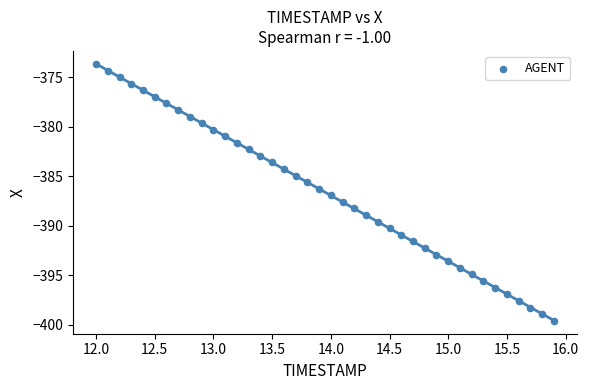

What is the range of Y values (max minus min)?

26.0